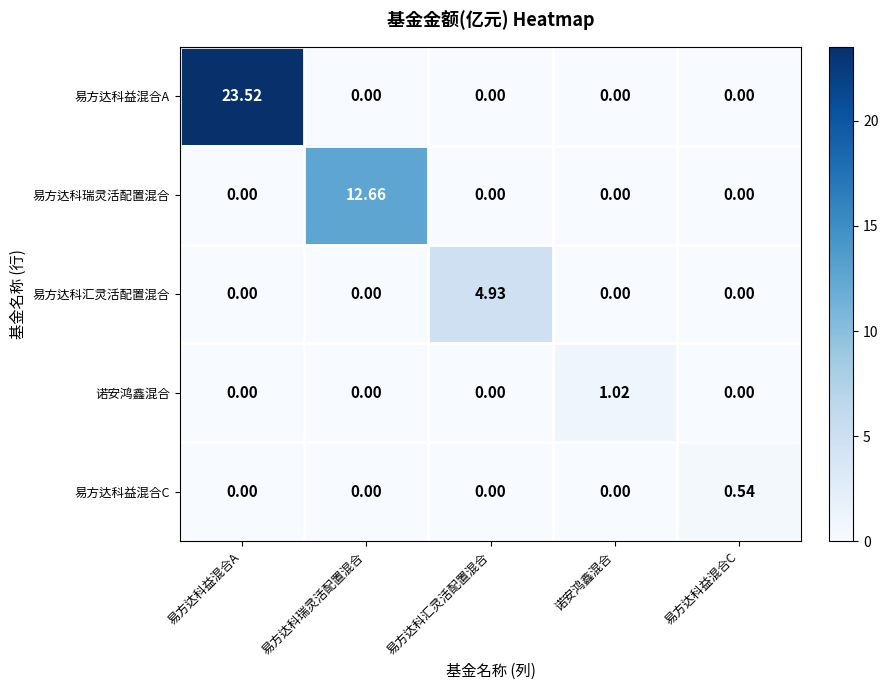

Rank the series by their maximum value, from lowest to highest.

易方达科益混合C, 诺安鸿鑫混合, 易方达科汇灵活配置混合, 易方达科瑞灵活配置混合, 易方达科益混合A